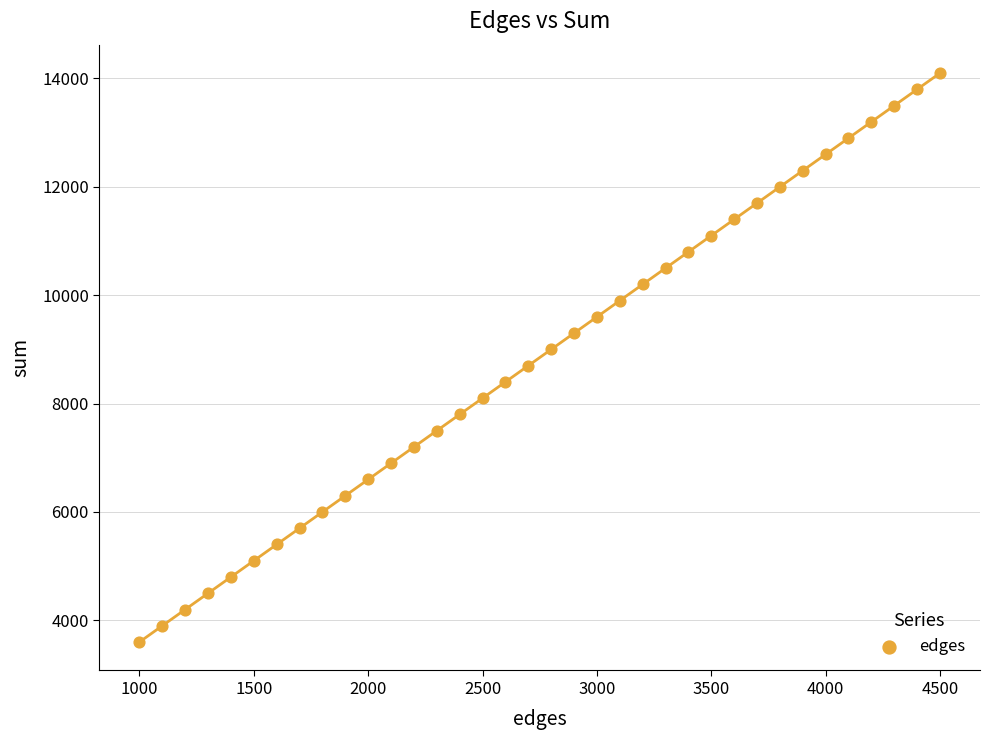

What is the range of X values (max minus min)?

3500